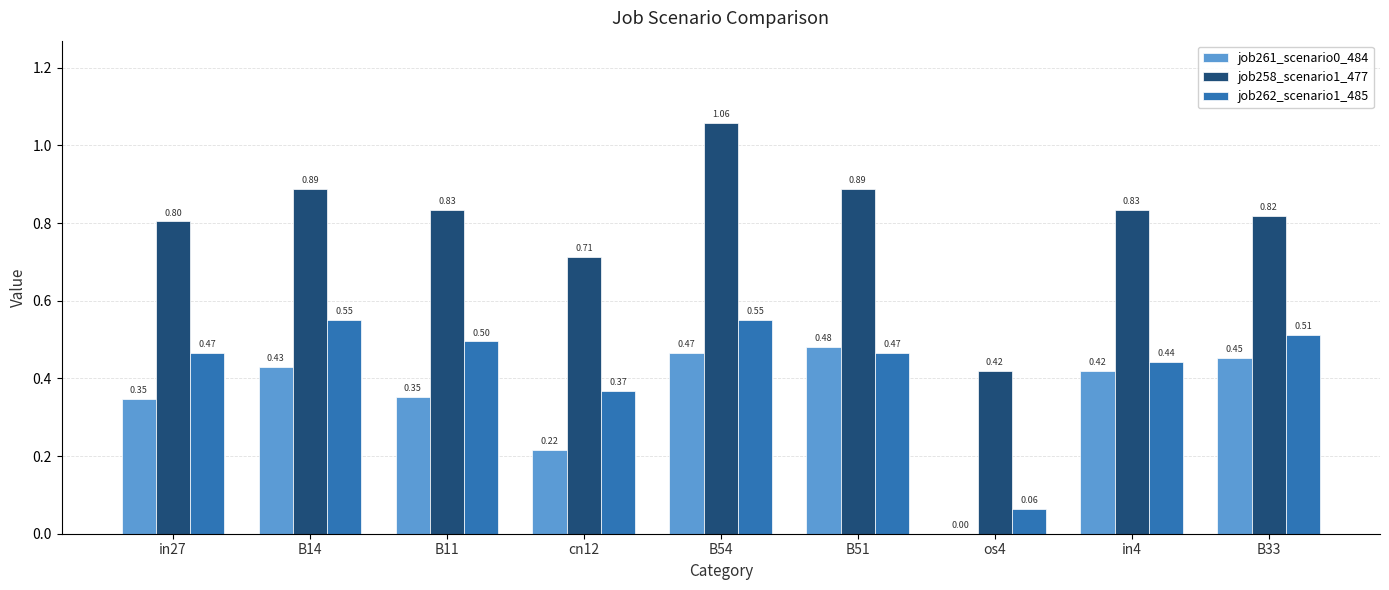

Which series has the largest total across all categories?

job258_scenario1_477